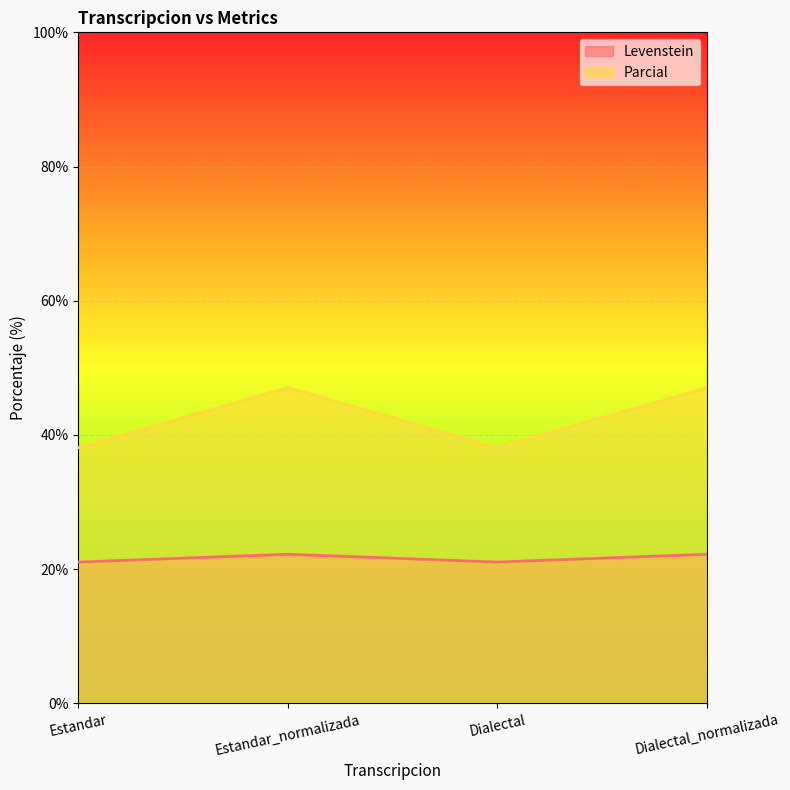

What is the label of the 3rd point from the left?

Dialectal